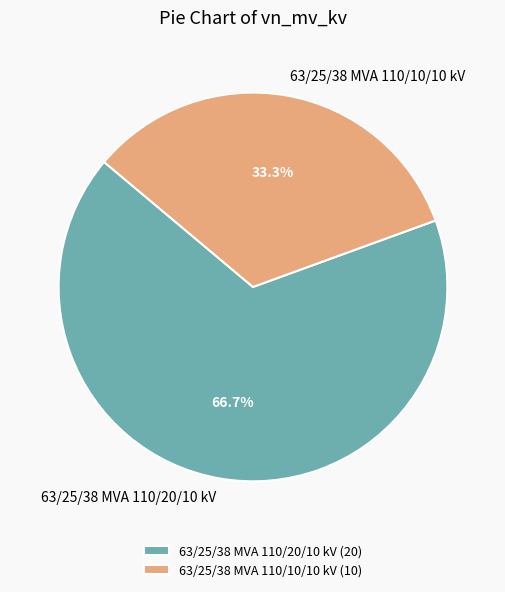

Between 63/25/38 MVA 110/10/10 kV and 63/25/38 MVA 110/20/10 kV, which is larger?

63/25/38 MVA 110/20/10 kV